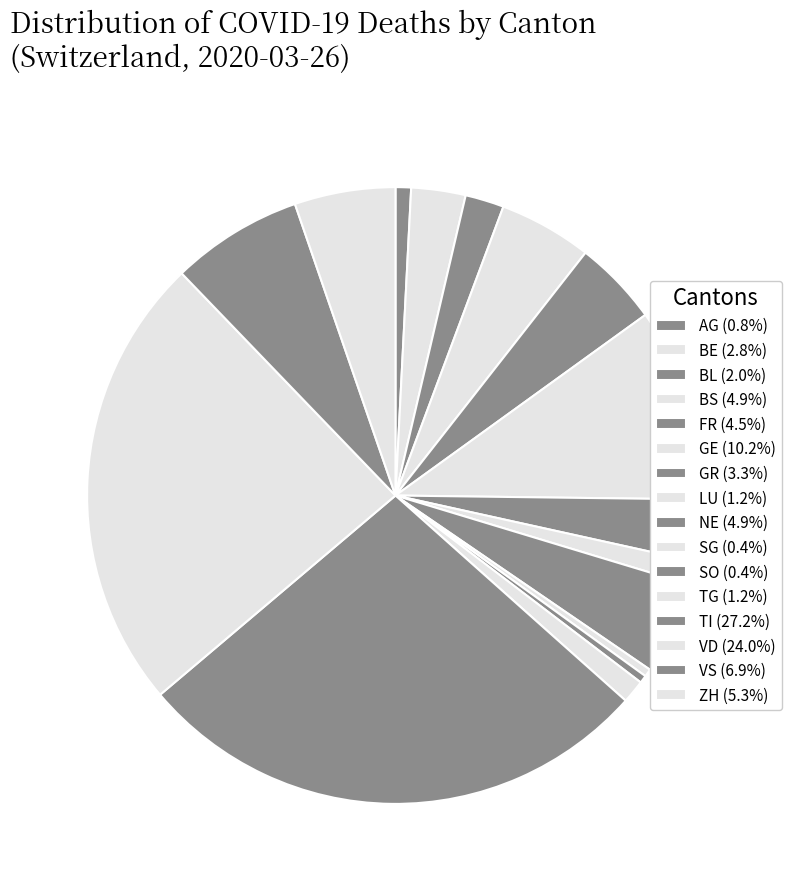

Is there a majority slice in this chart?

No